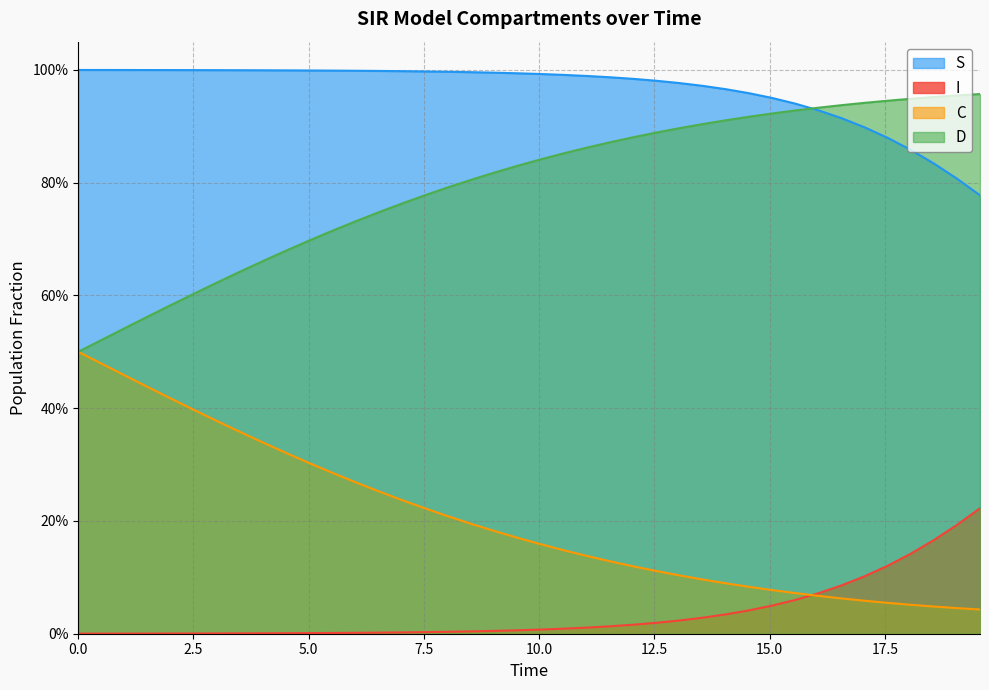

True or false: D and C cross at least once.

False